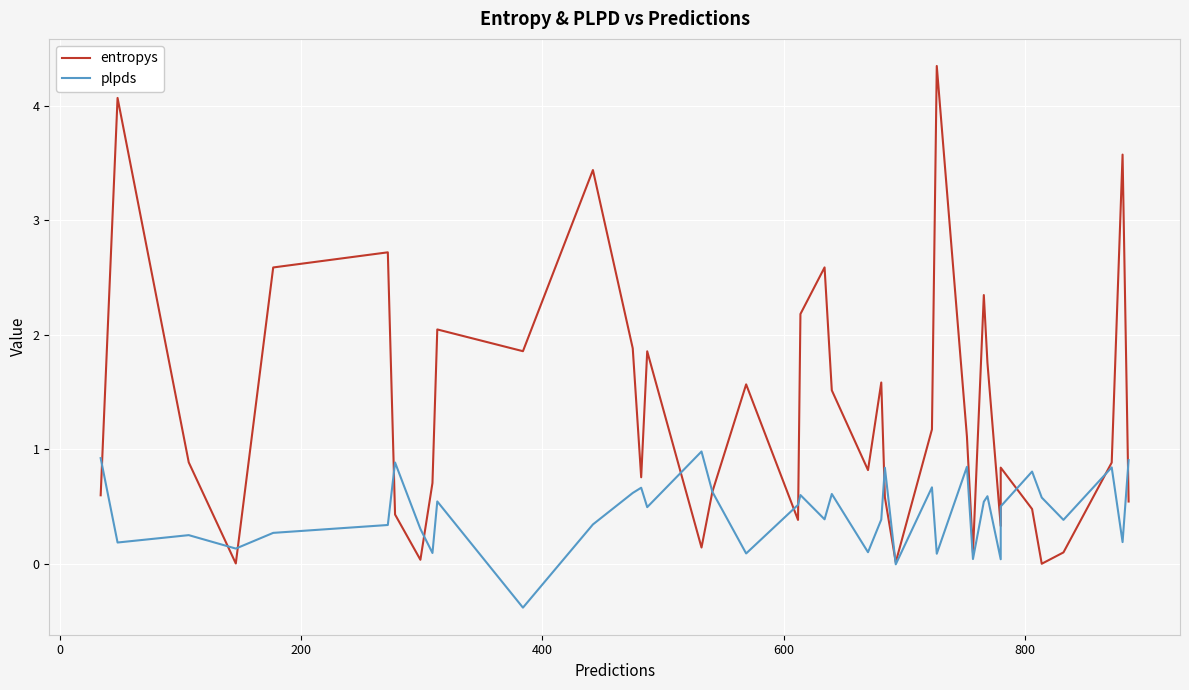

Rank the series by their maximum value, from highest to lowest.

entropys, plpds